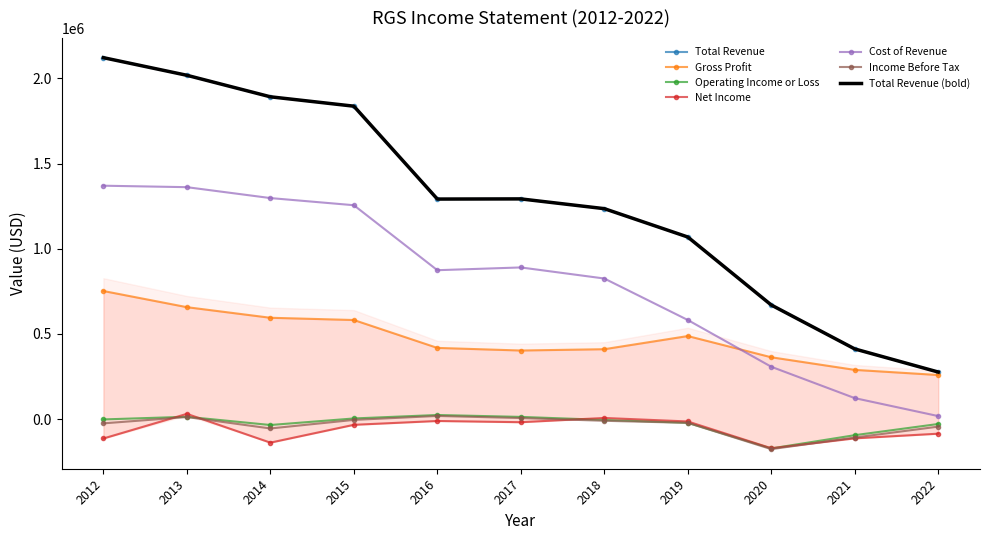

What value does the Net Income series have at 2020, to the nearest 10?

-171400